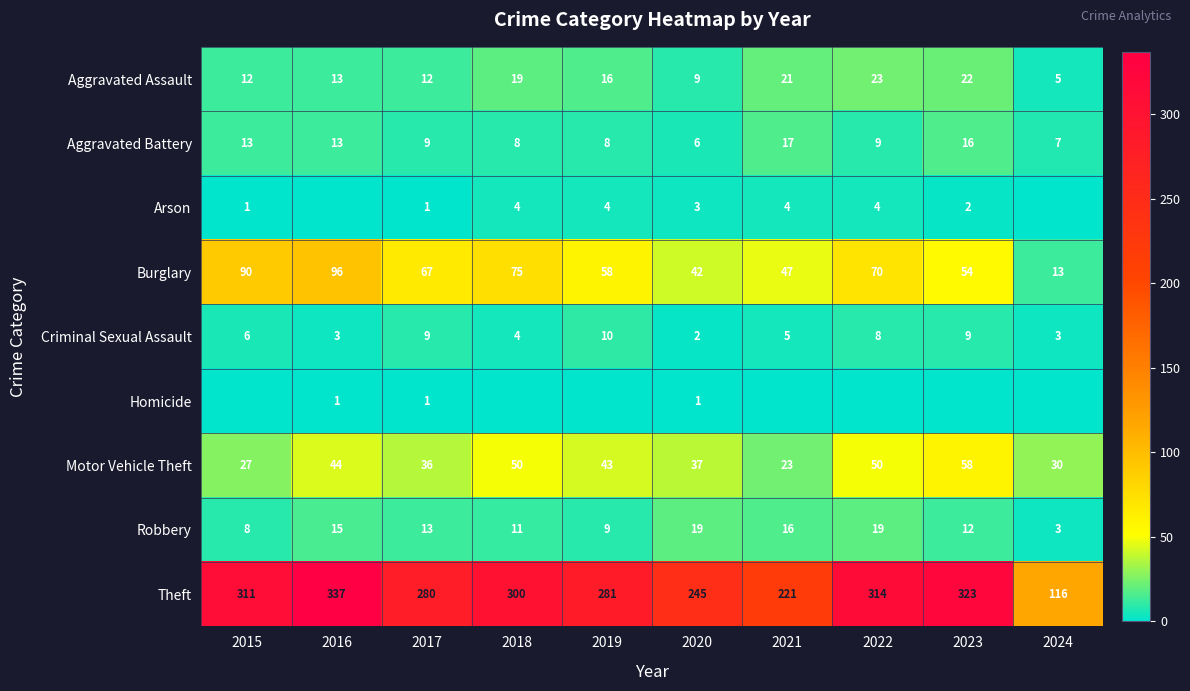

At which category is the sum across all series the highest?

2016